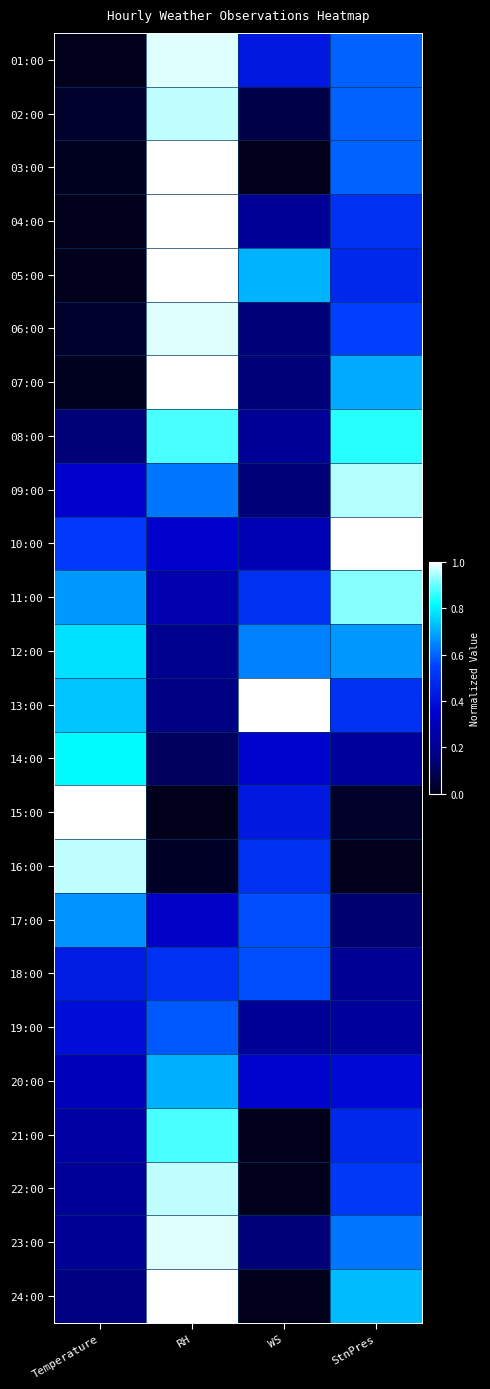

Reading right to left, extract all data points from this chart.

01:00: StnPres=0.6	WS=0.4	RH=1.0	Temperature=0.0
02:00: StnPres=0.6	WS=0.1	RH=1.0	Temperature=0.0
03:00: StnPres=0.6	WS=0.0	RH=1.0	Temperature=0.0
04:00: StnPres=0.5	WS=0.2	RH=1.0	Temperature=0.0
05:00: StnPres=0.5	WS=0.7	RH=1.0	Temperature=0.0
06:00: StnPres=0.6	WS=0.1	RH=1.0	Temperature=0.0
07:00: StnPres=0.7	WS=0.1	RH=1.0	Temperature=0.0
08:00: StnPres=0.8	WS=0.2	RH=0.9	Temperature=0.1
09:00: StnPres=0.9	WS=0.1	RH=0.6	Temperature=0.4
10:00: StnPres=1.0	WS=0.3	RH=0.4	Temperature=0.5
11:00: StnPres=0.9	WS=0.5	RH=0.3	Temperature=0.7
12:00: StnPres=0.7	WS=0.6	RH=0.2	Temperature=0.8
13:00: StnPres=0.5	WS=1.0	RH=0.2	Temperature=0.7
14:00: StnPres=0.2	WS=0.4	RH=0.1	Temperature=0.8
15:00: StnPres=0.0	WS=0.4	RH=0.0	Temperature=1.0
16:00: StnPres=0.0	WS=0.5	RH=0.0	Temperature=1.0
17:00: StnPres=0.1	WS=0.6	RH=0.3	Temperature=0.7
18:00: StnPres=0.2	WS=0.6	RH=0.5	Temperature=0.4
19:00: StnPres=0.2	WS=0.2	RH=0.6	Temperature=0.4
20:00: StnPres=0.4	WS=0.4	RH=0.7	Temperature=0.3
21:00: StnPres=0.5	WS=0.0	RH=0.9	Temperature=0.2
22:00: StnPres=0.5	WS=0.0	RH=1.0	Temperature=0.2
23:00: StnPres=0.6	WS=0.1	RH=1.0	Temperature=0.2
24:00: StnPres=0.7	WS=0.0	RH=1.0	Temperature=0.2